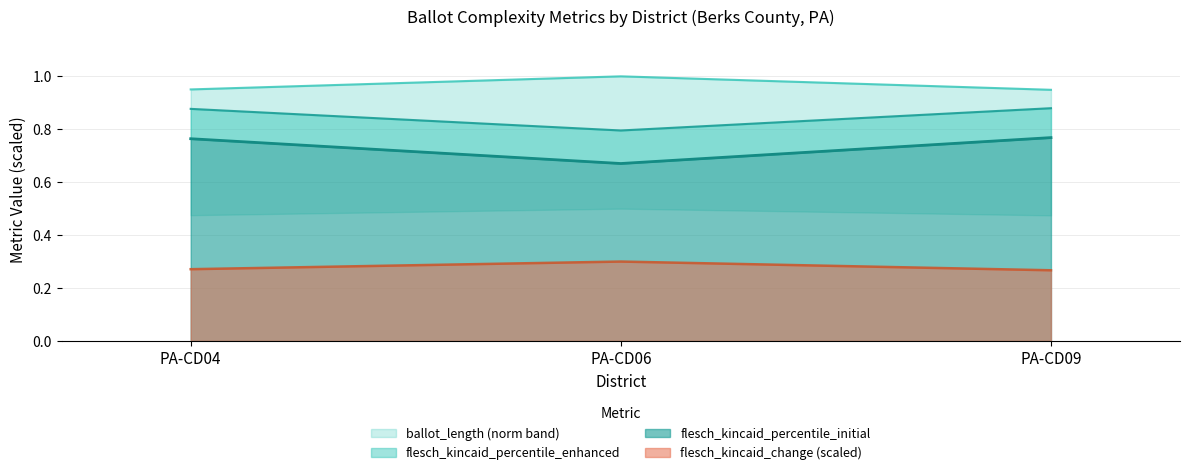

List the labels in order of ballot_length value, smallest first.

PA-CD09, PA-CD04, PA-CD06